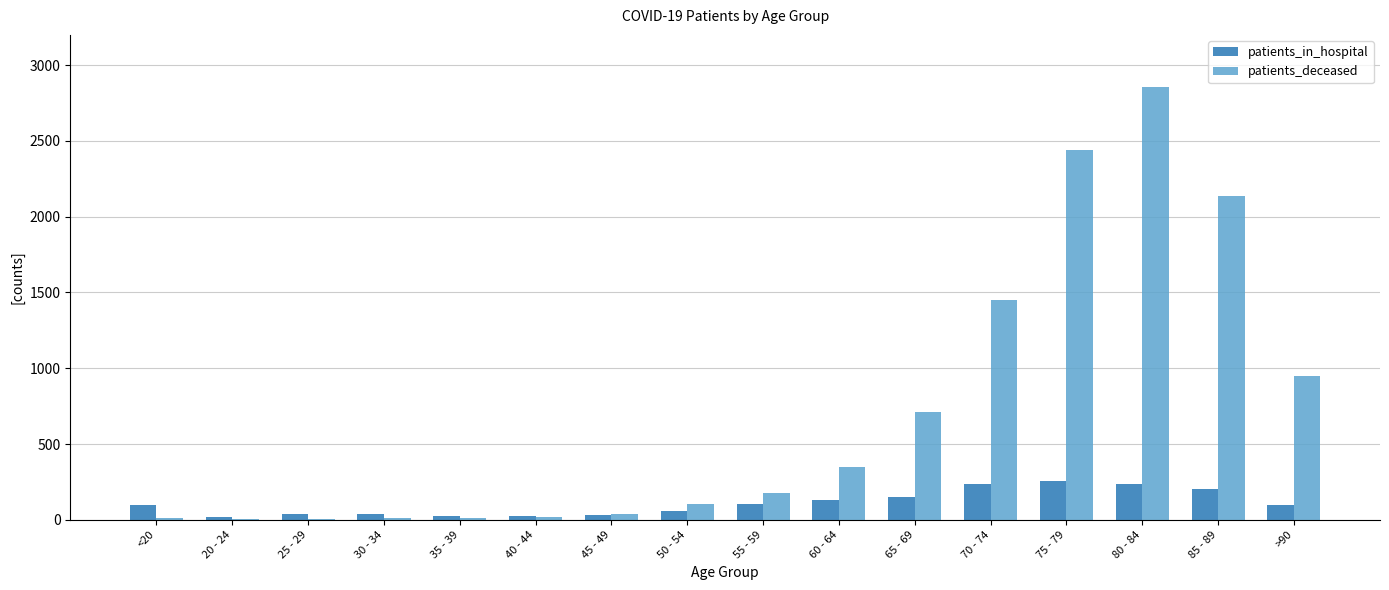

What is the average value of the patients_deceased series?

704